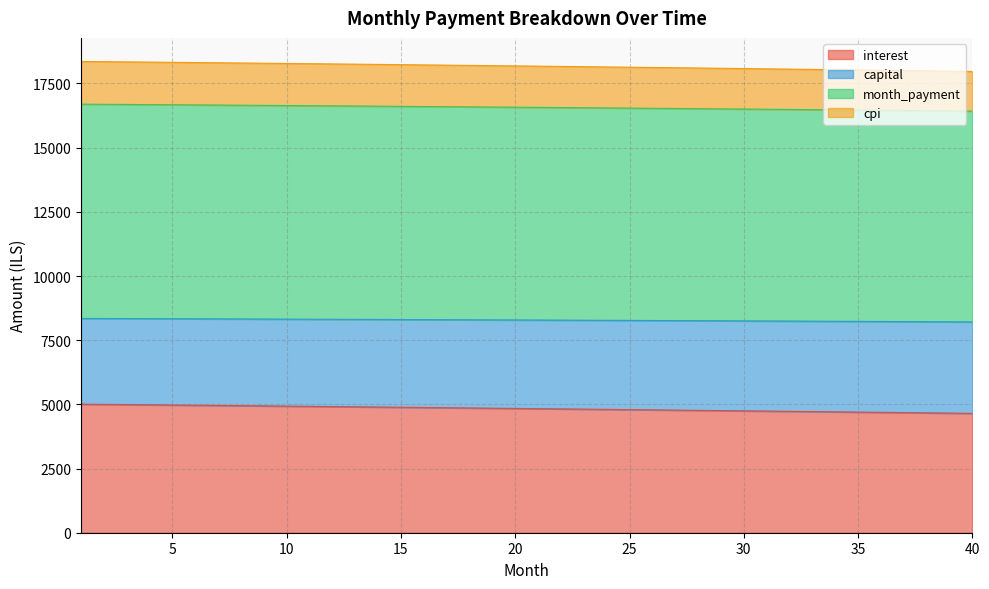

What is the total value across all series at 36?

47390.9